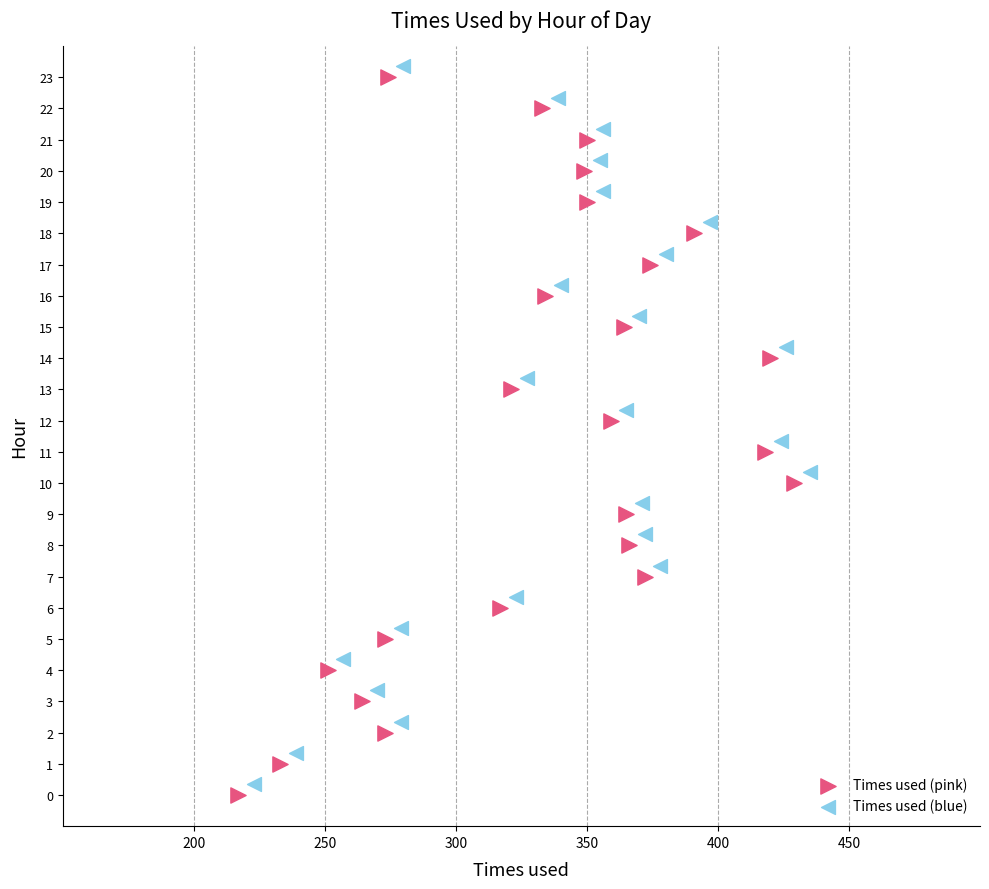

What are all the series names shown in the legend?

Times used (pink), Times used (blue)